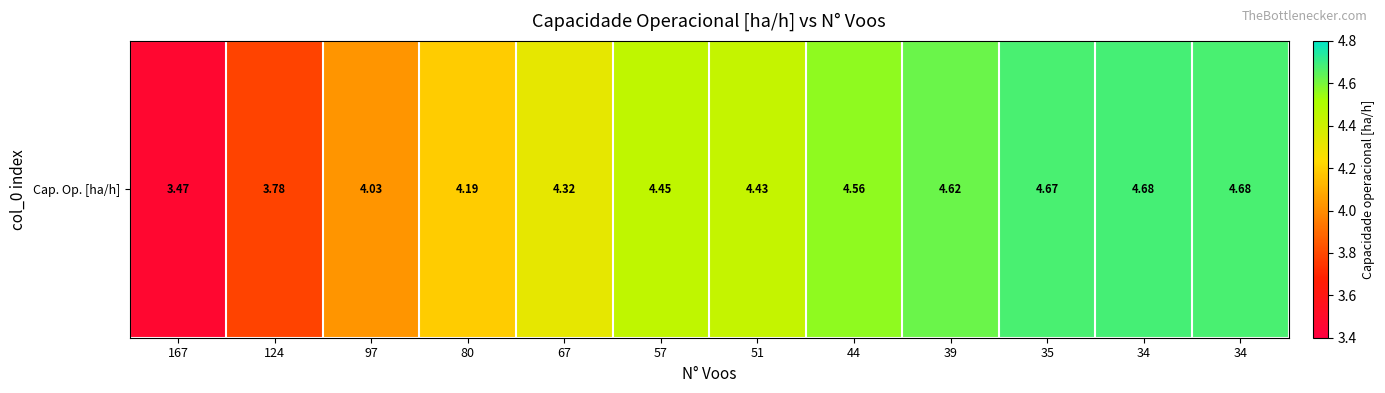

Is it true that the value at 67 is 1.3?

False